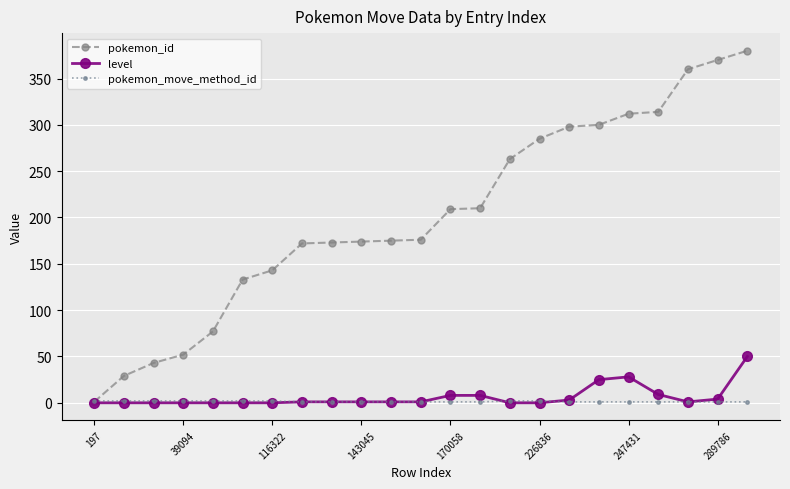

What is the highest value of the level series?

50